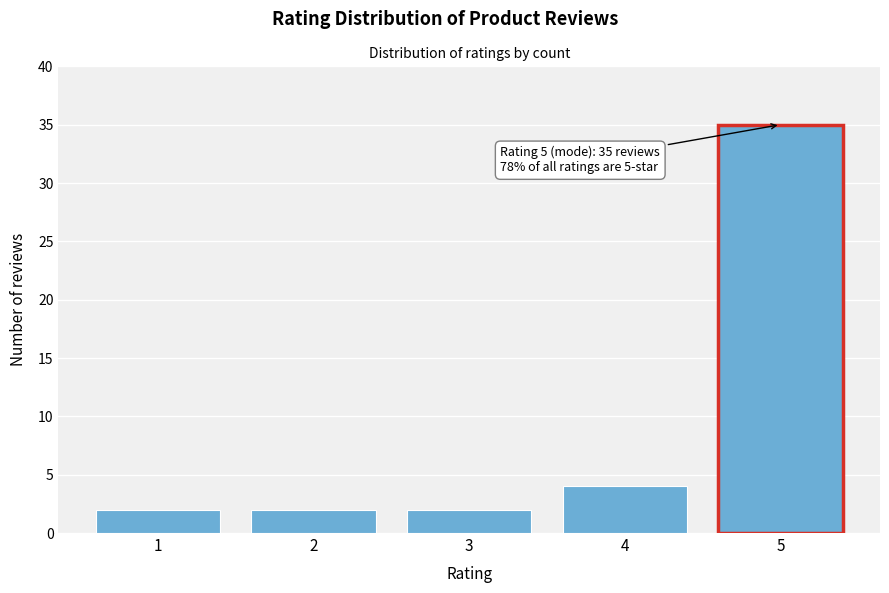

Reading left to right, extract all data points from this chart.

2	2	2	4	35